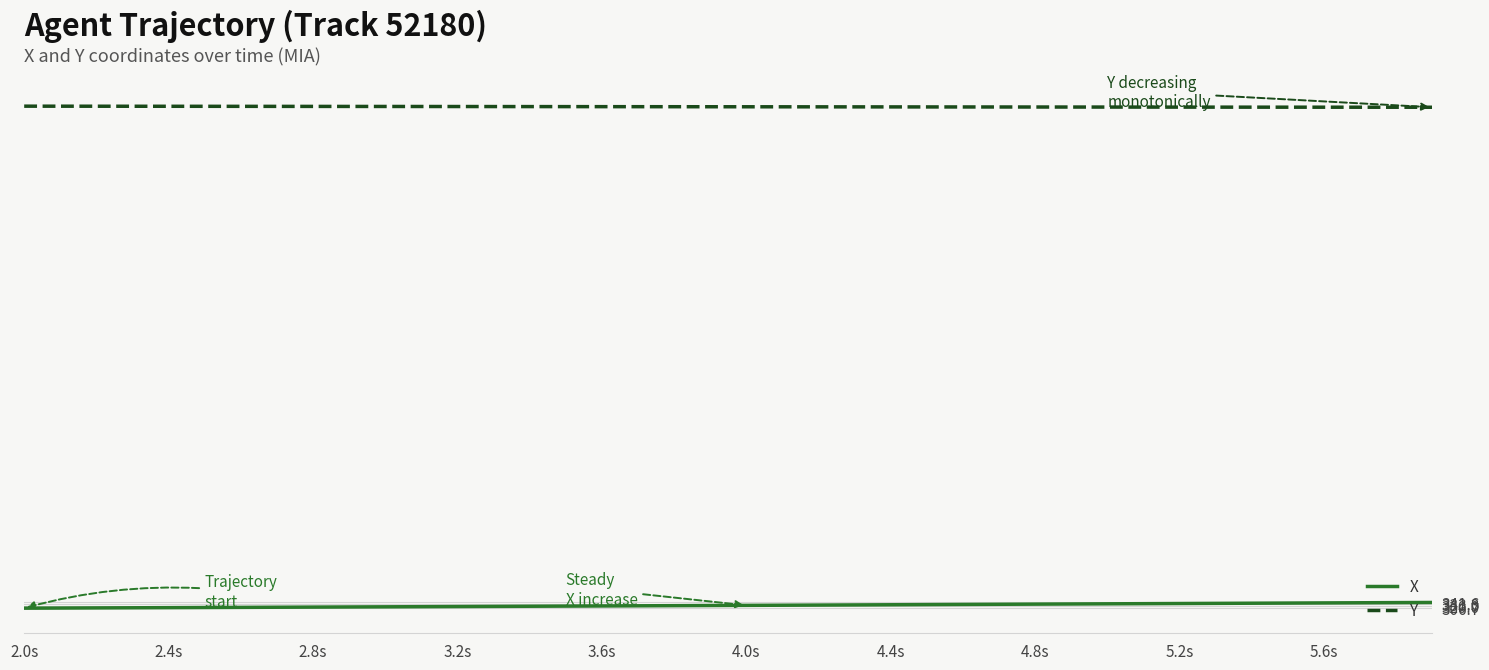

What is the maximum value for Y?

3376.2